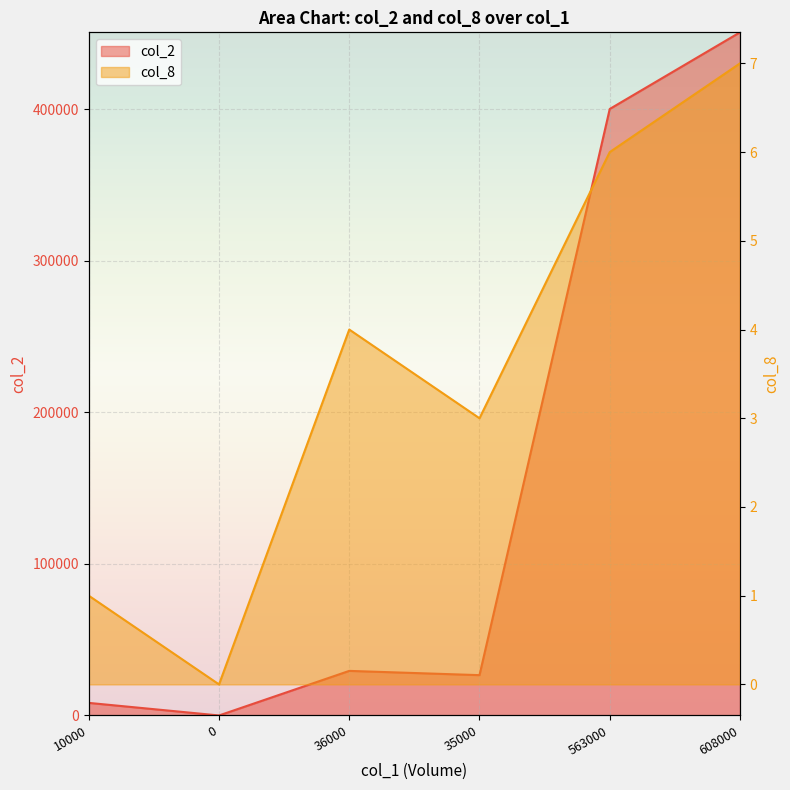

How many categories are shown in the chart?

6